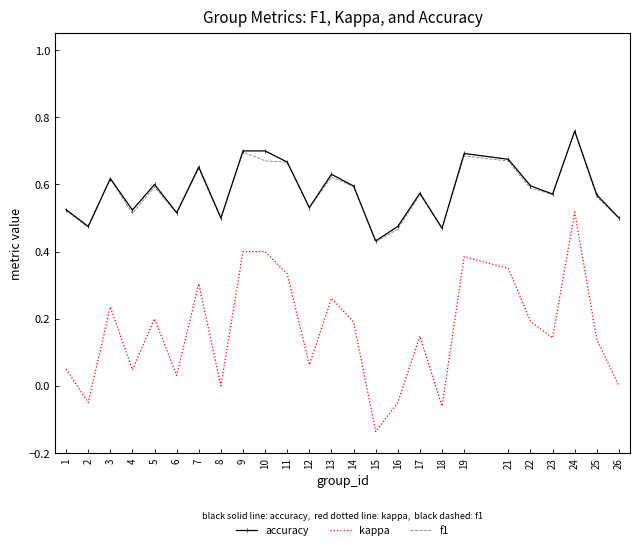

Where is accuracy nearest to the value 0?

15